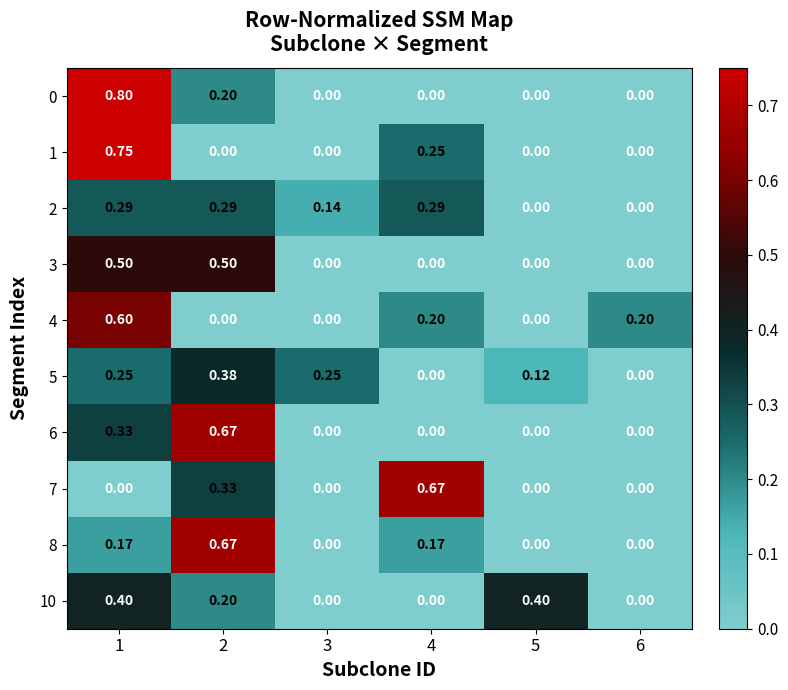

At how many categories does at least one series exceed 0?

6